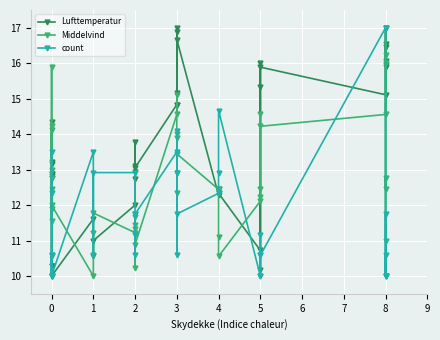

Rank the series at 8 from lowest to highest value.

Middelvind, Lufttemperatur, count